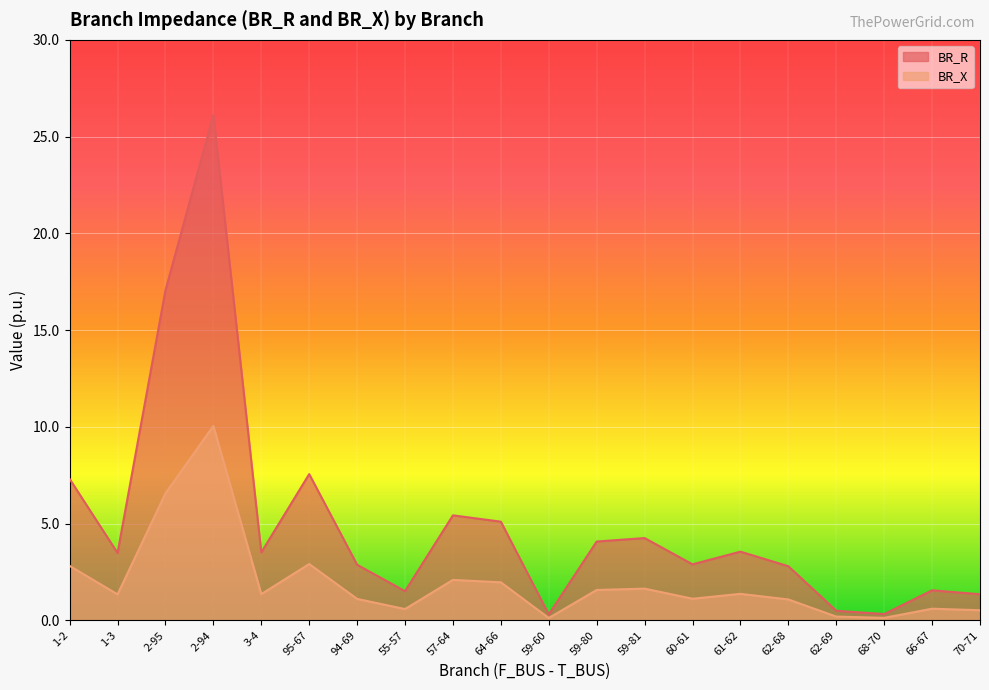

Rank the categories by BR_X value from lowest to highest.

59-60, 68-70, 62-69, 70-71, 55-57, 66-67, 62-68, 94-69, 60-61, 1-3, 3-4, 61-62, 59-80, 59-81, 64-66, 57-64, 1-2, 95-67, 2-95, 2-94